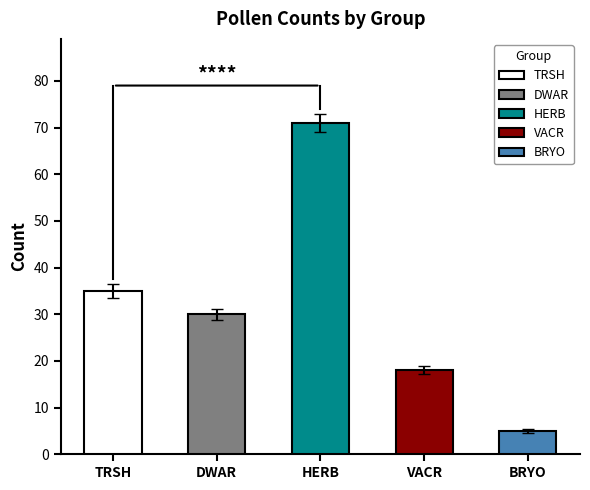

Are the bars grouped side by side (vs. stacked)?

Yes